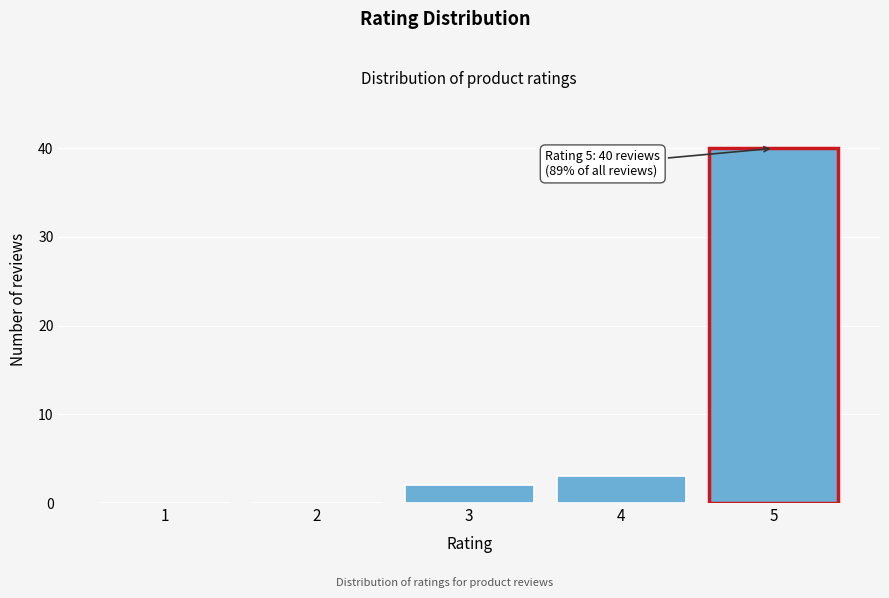

Reading right to left, what are all the values shown in this chart?

5=40	4=3	3=2	2=0	1=0